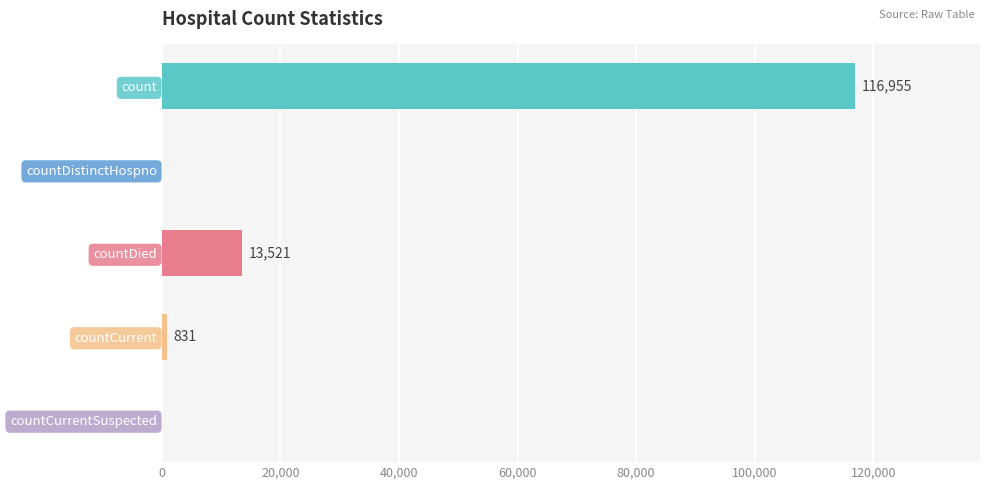

Are the bars horizontal?

Yes